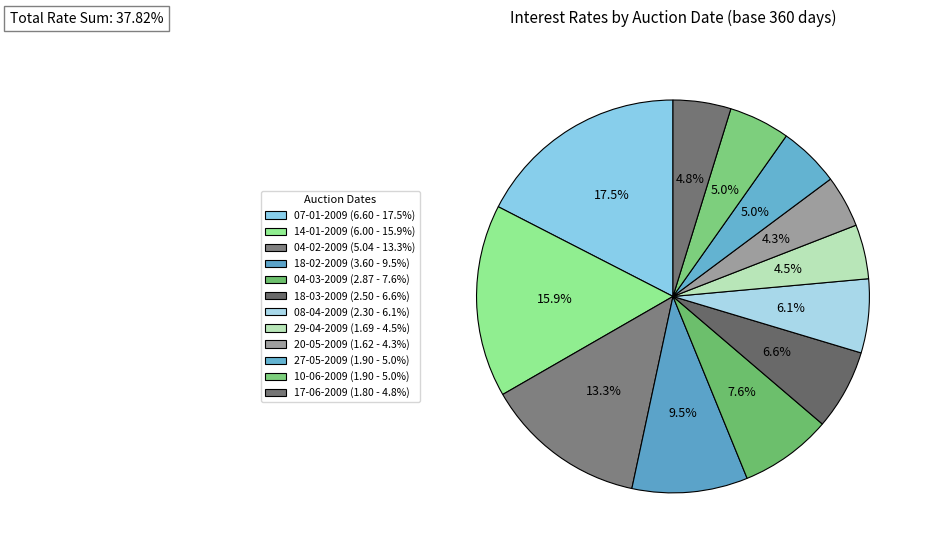

Count the number of slices in the pie.

12